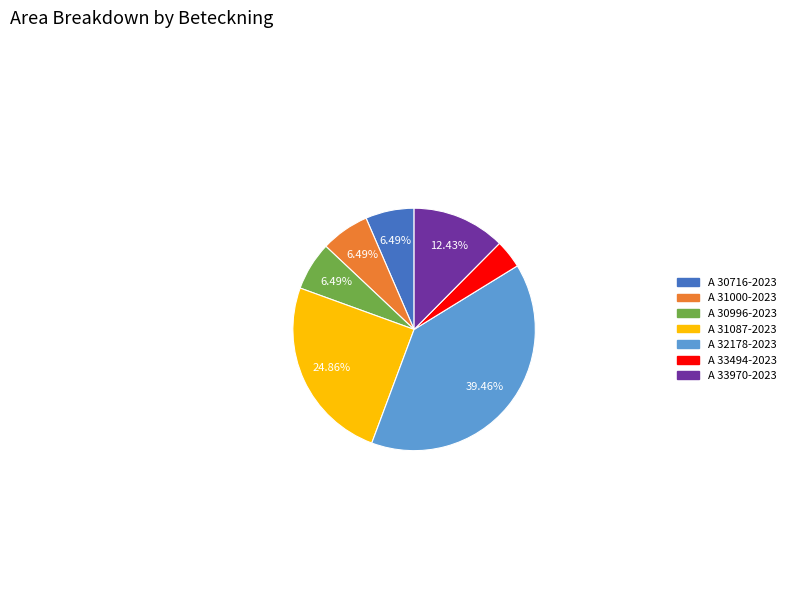

To the nearest percent, what is the combined percentage of A 31087-2023 and A 33970-2023?

37%